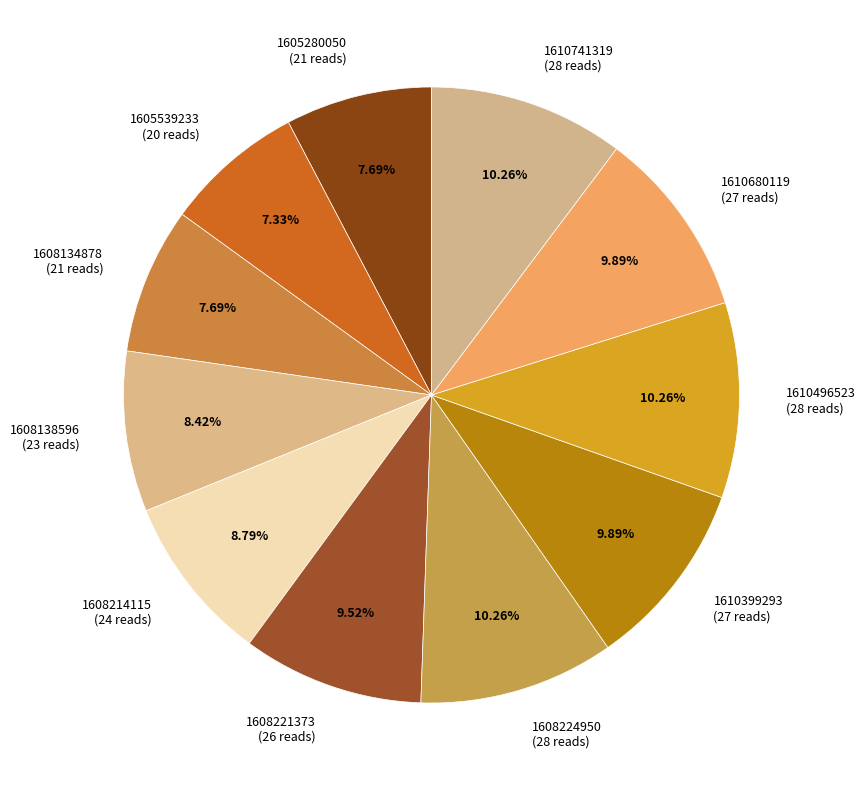

Combined, do 1610496523 and 1610680119 account for over 50%?

No